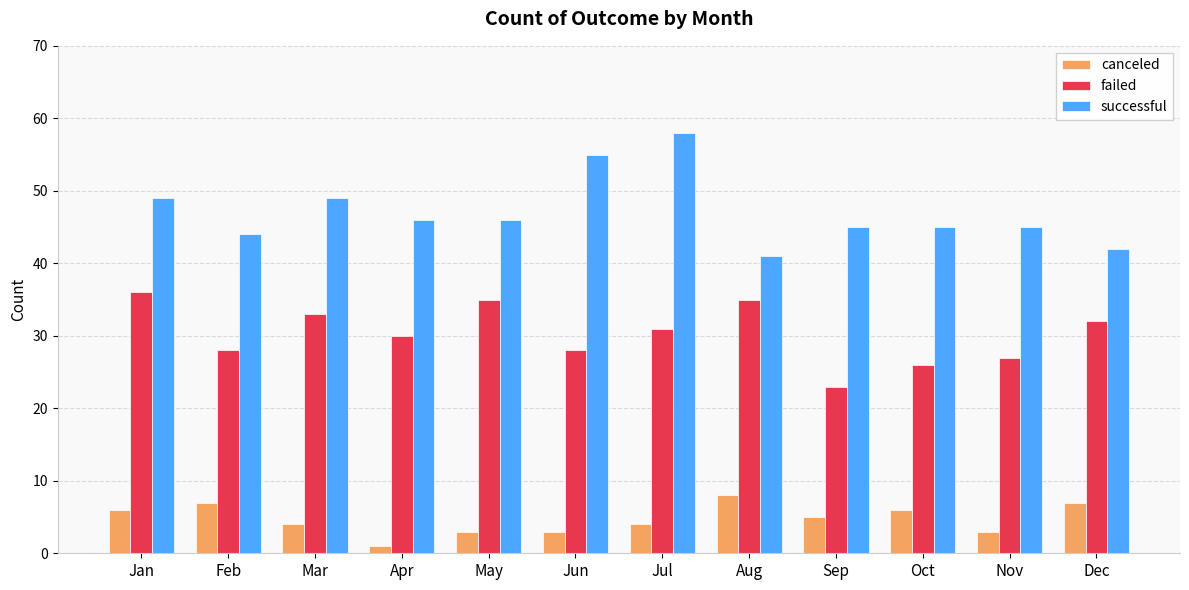

What is the sum of the failed values at May and Sep?

58